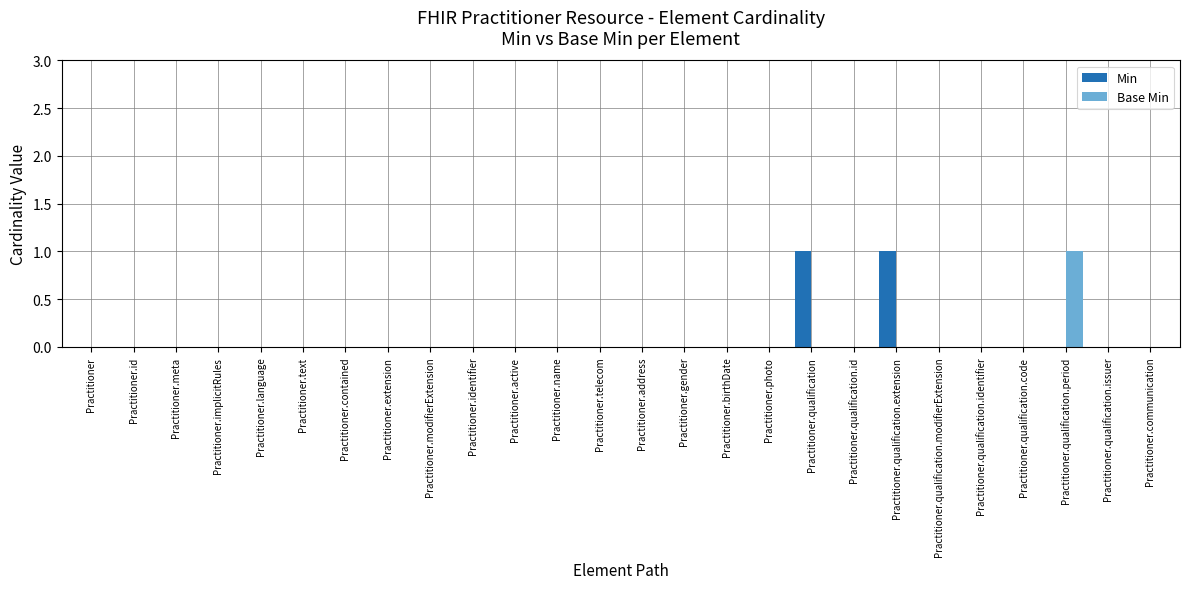

The Base Min series shows -1 at Practitioner.text. True or false?

False